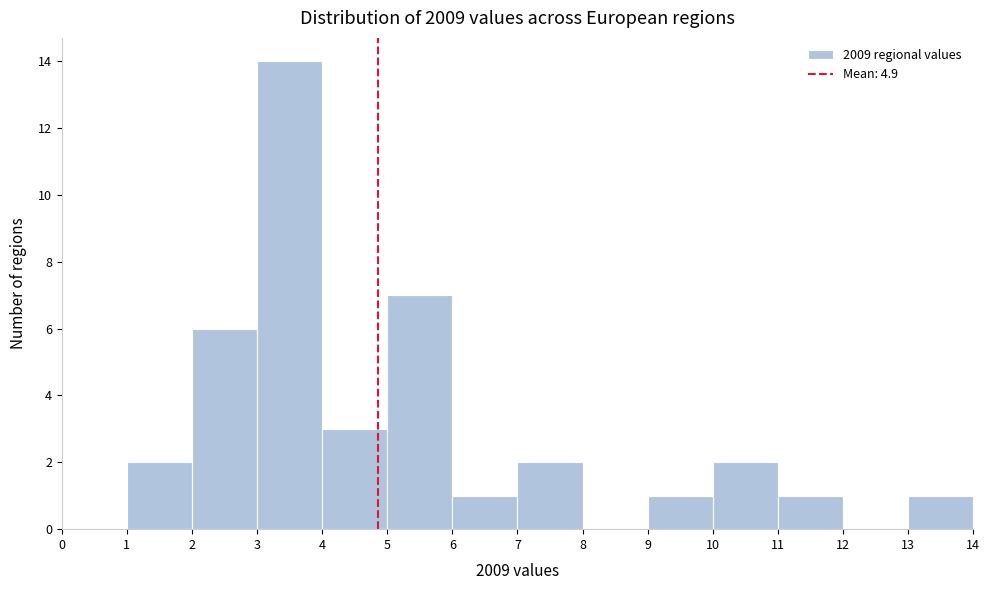

Reading left to right, transcribe this chart: for each bar, give the range it covers on the x-axis and its height. The values are not printed on the chart, so give them approximately, as read against the axis.

0 to 1: 0
1 to 2: 2
2 to 3: 6
3 to 4: 14
4 to 5: 3
5 to 6: 7
6 to 7: 1
7 to 8: 2
8 to 9: 0
9 to 10: 1
10 to 11: 2
11 to 12: 1
12 to 13: 0
13 to 14: 1